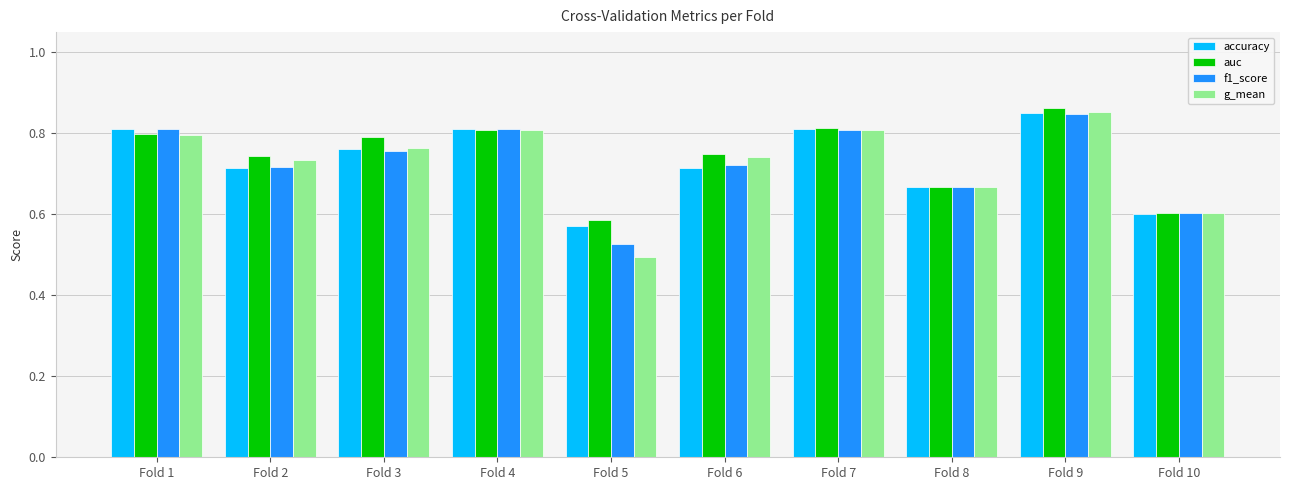

What is the sum of the f1_score values at Fold 7 and Fold 10?

1.4